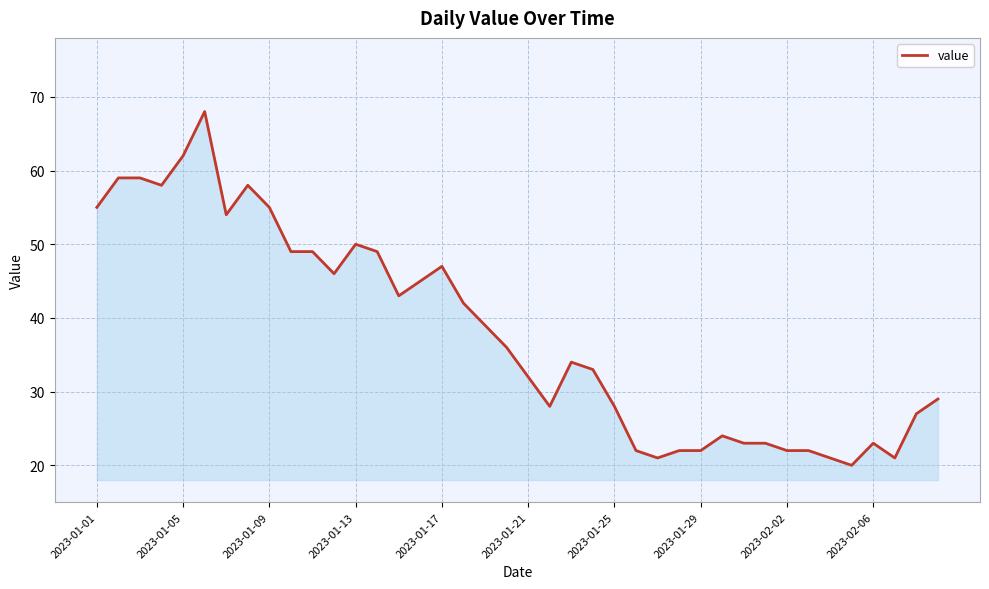

What is the sum of all values?

1520